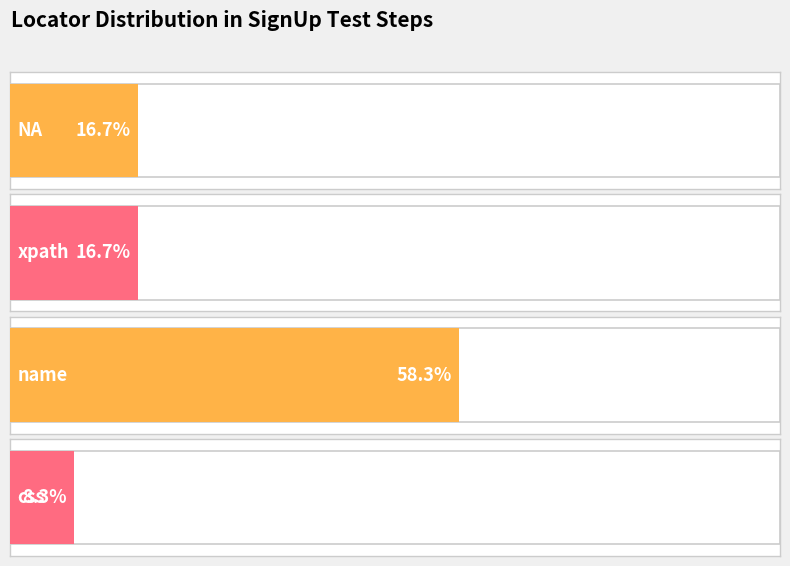

Are the bars horizontal?

Yes